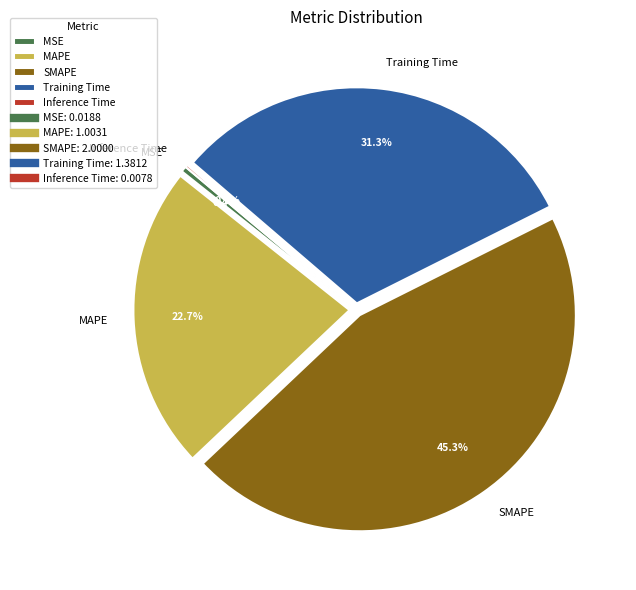

Which has a higher value, Training Time or MAPE?

Training Time